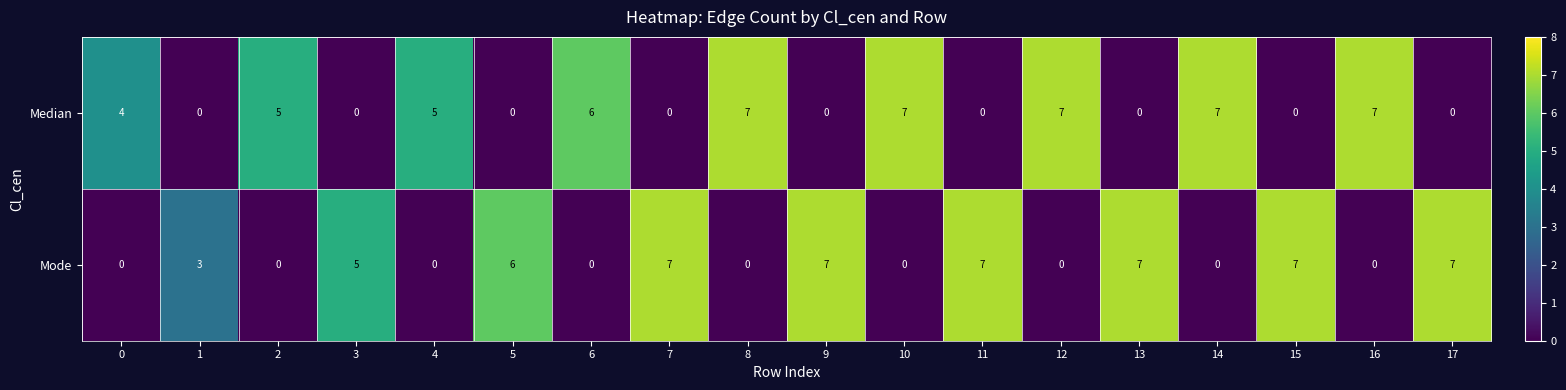

At 17, list the series in order from smallest to largest.

Median, Mode